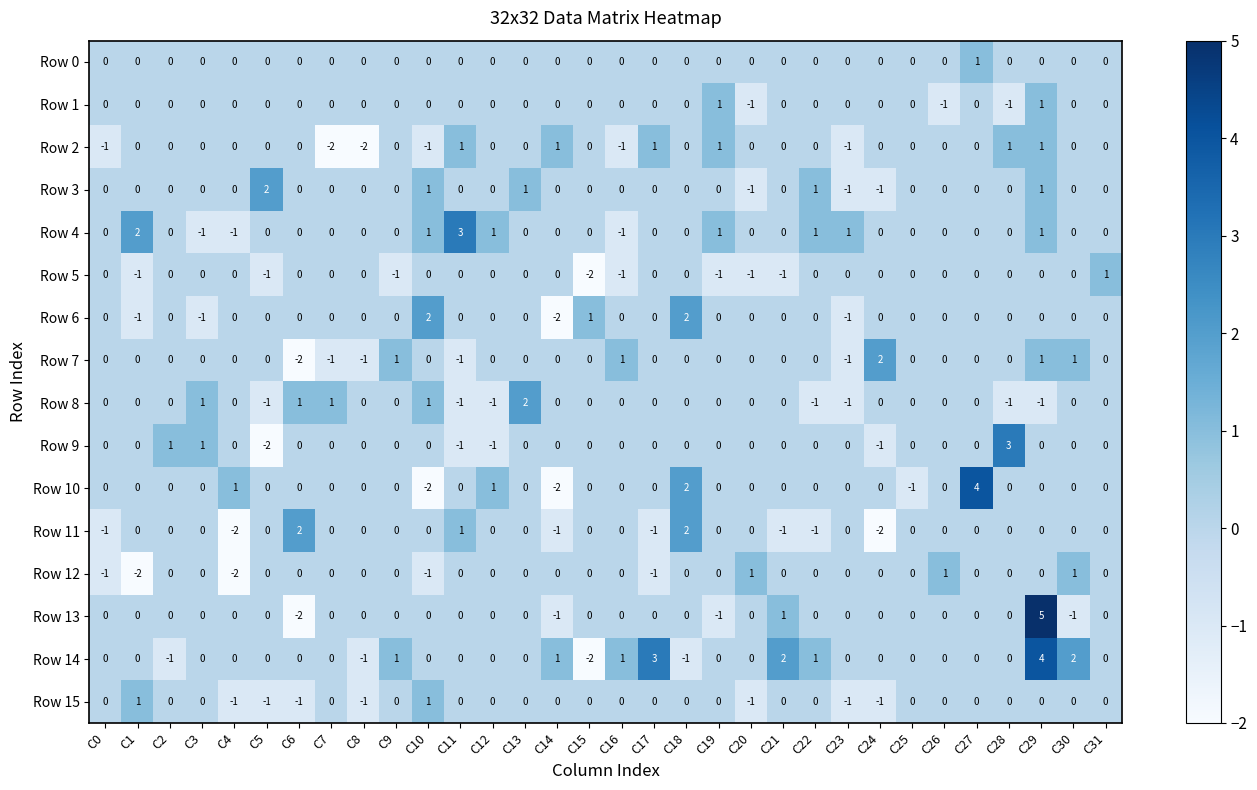

The Row 6 series shows -2 at C6. True or false?

False